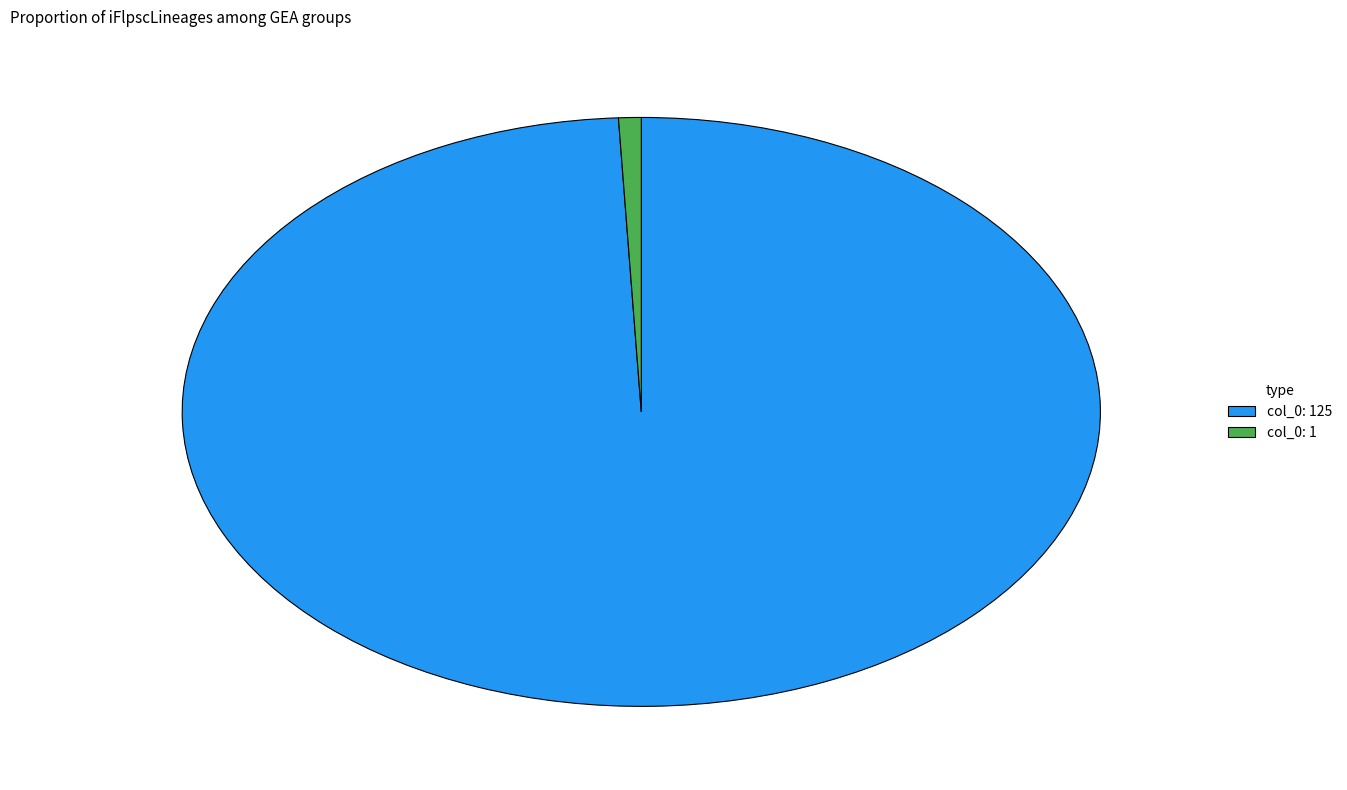

Combined, do col_0: 125 and col_0: 1 account for over 50%?

Yes